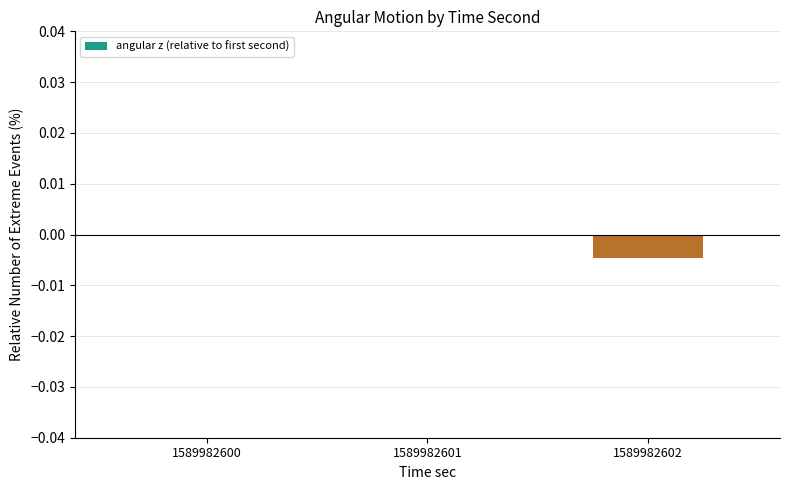

Is it true that the value at 1589982600 is 0.0?

True